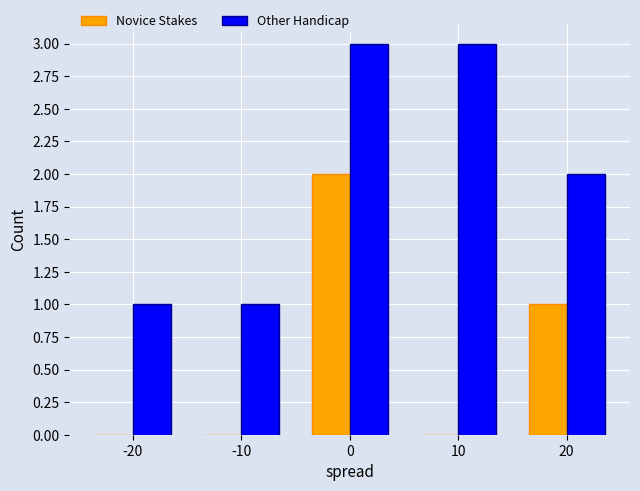

What is the sum of all Other Handicap values?

10